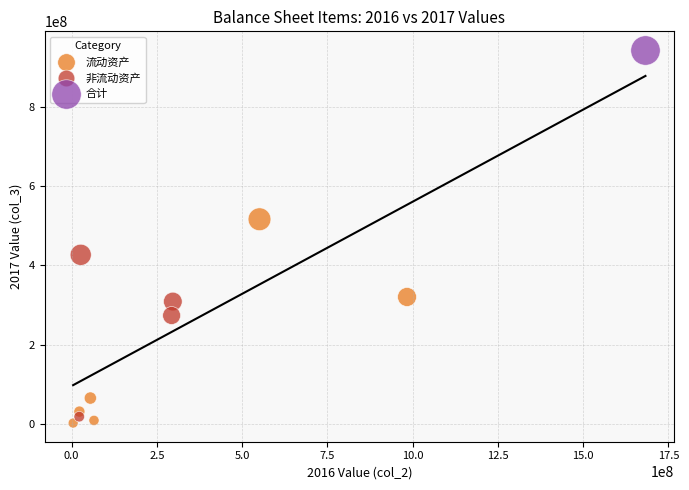

What are all the series names shown in the legend?

流动资产, 非流动资产, 合计